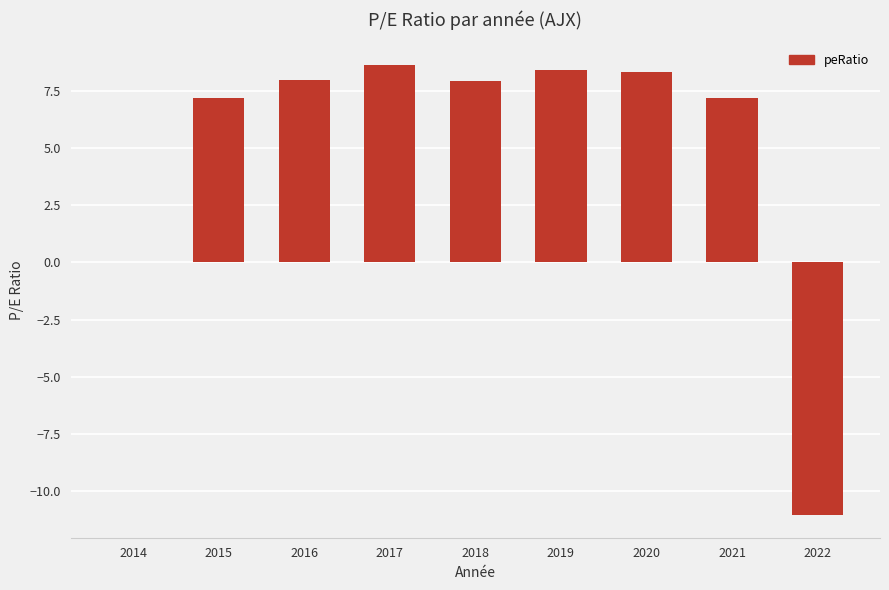

At which label is the value closest to -1?

2014